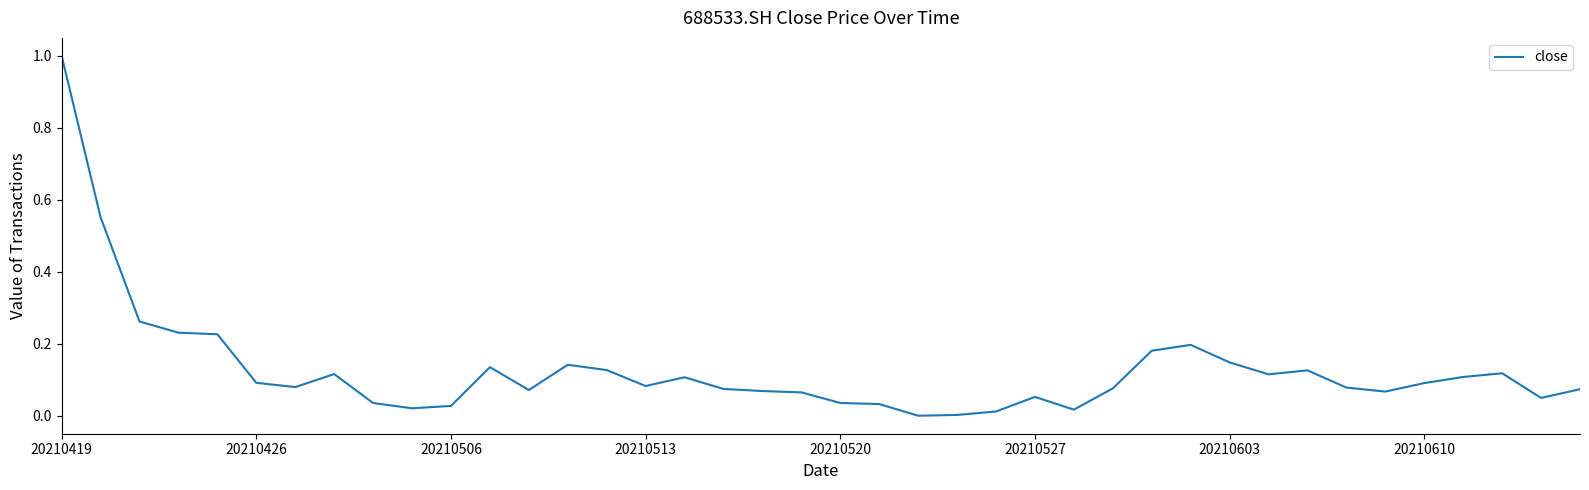

What is the difference between the maximum and minimum values?

1.0